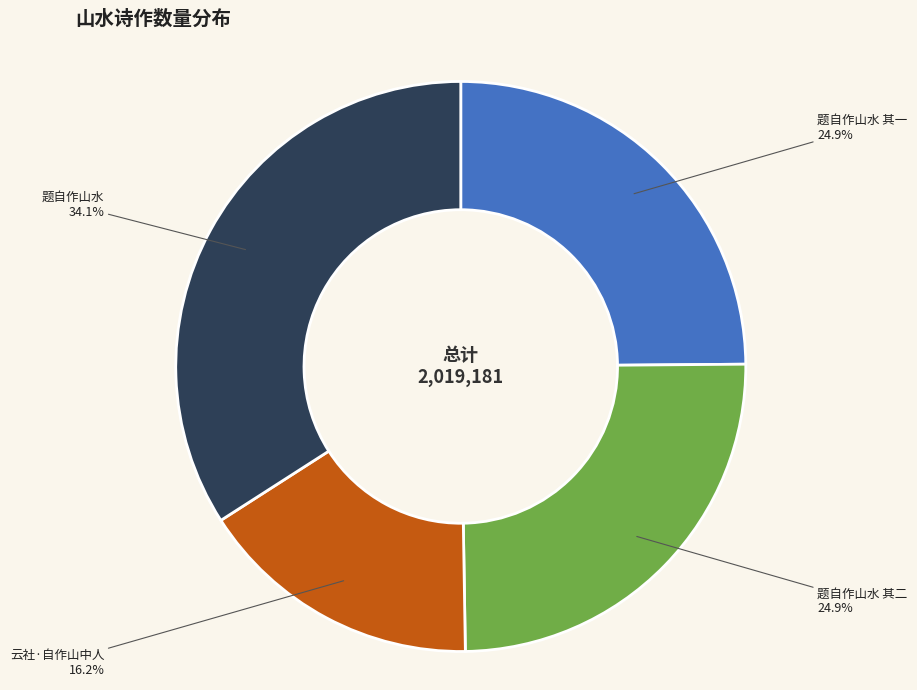

Is there a majority slice in this chart?

No